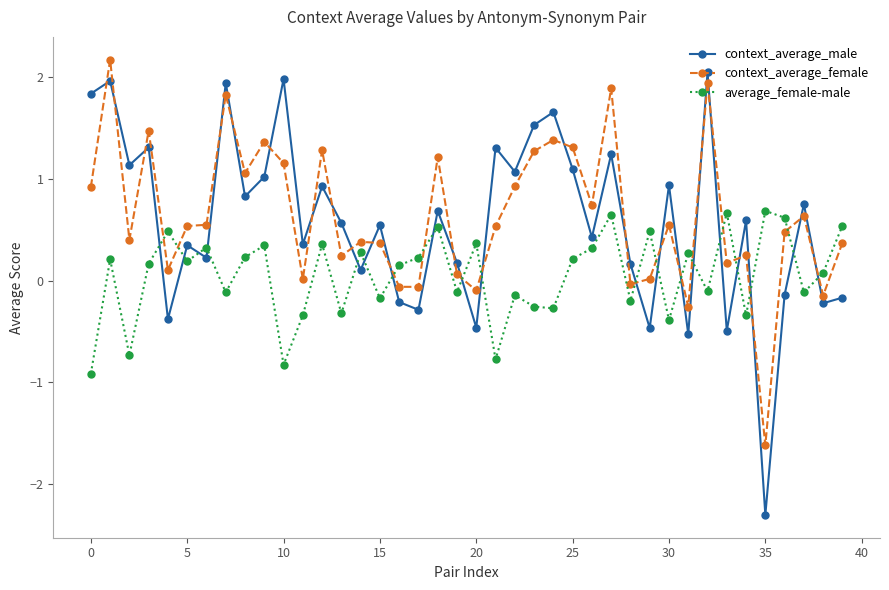

Rank the series by their maximum value, from highest to lowest.

context_average_female, context_average_male, average_female-male